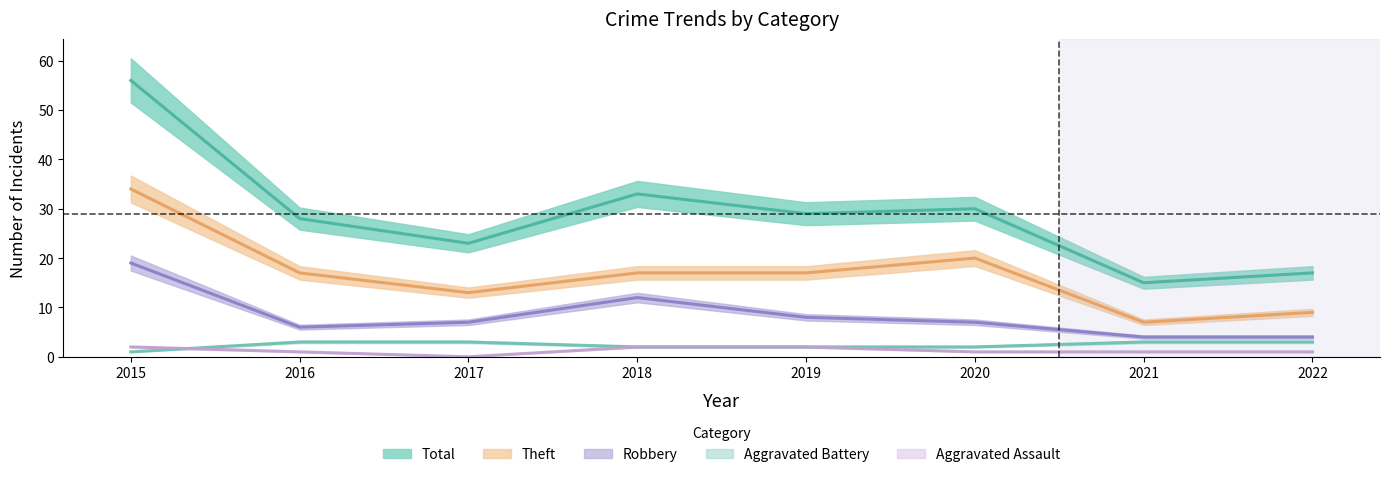

How many lines are shown in the chart?

5